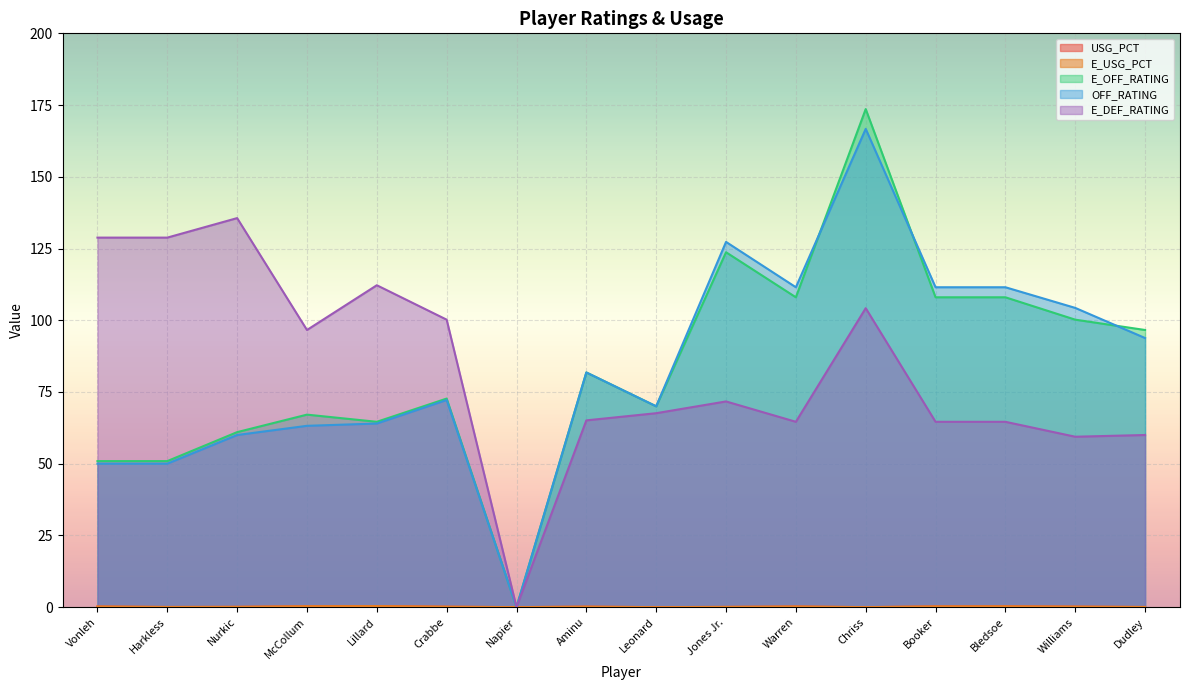

Is the value of E_OFF_RATING at Napier greater than the value of USG_PCT at Dudley?

No